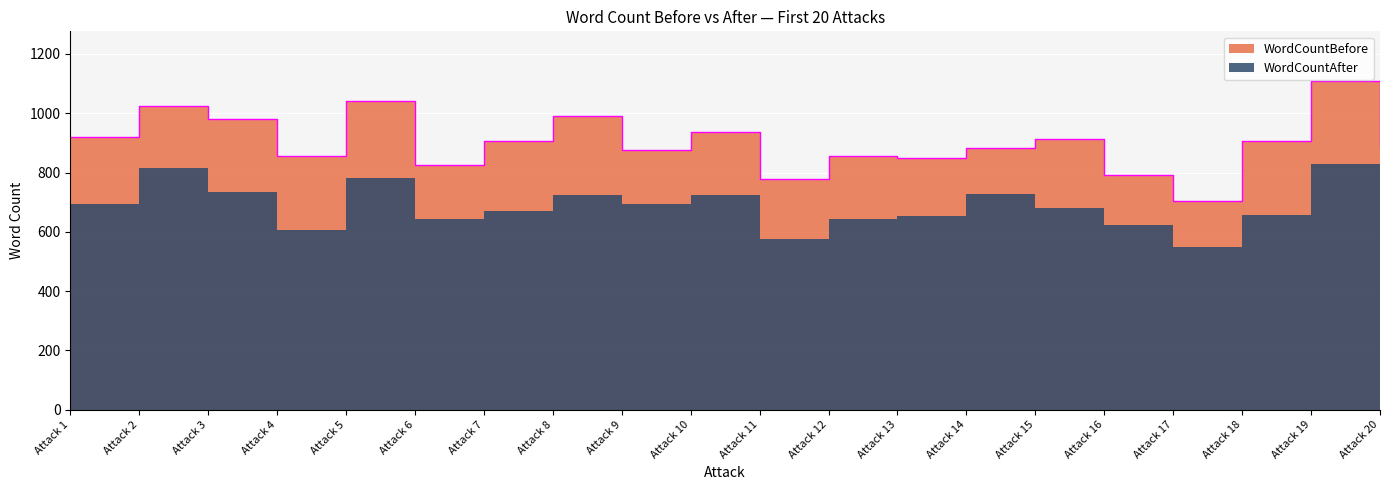

The chart shows a value of 884 at Attack 14. True or false?

True